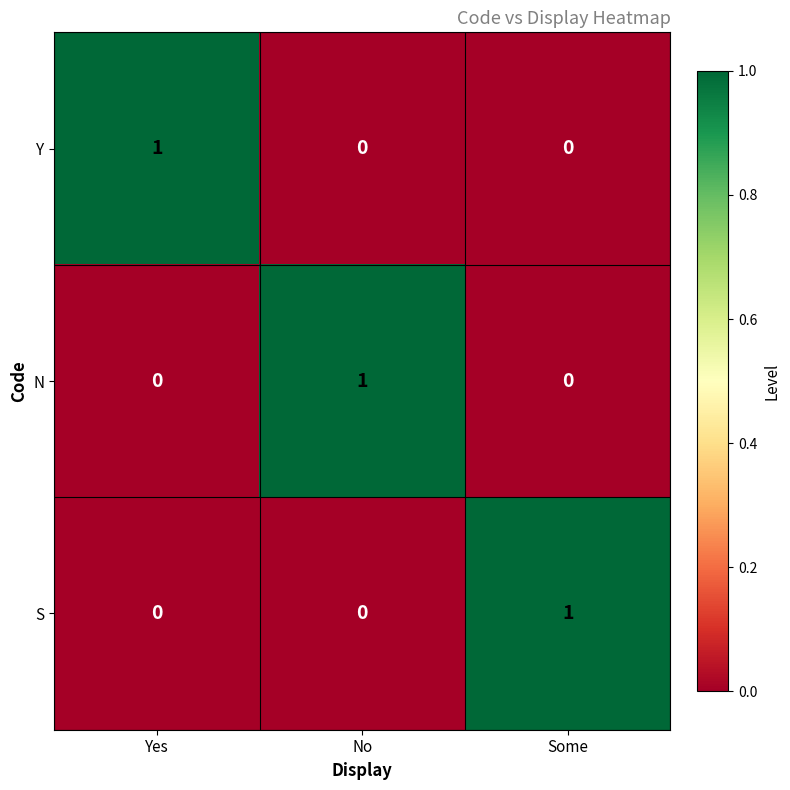

How many Y values are between 0 and 1?

3